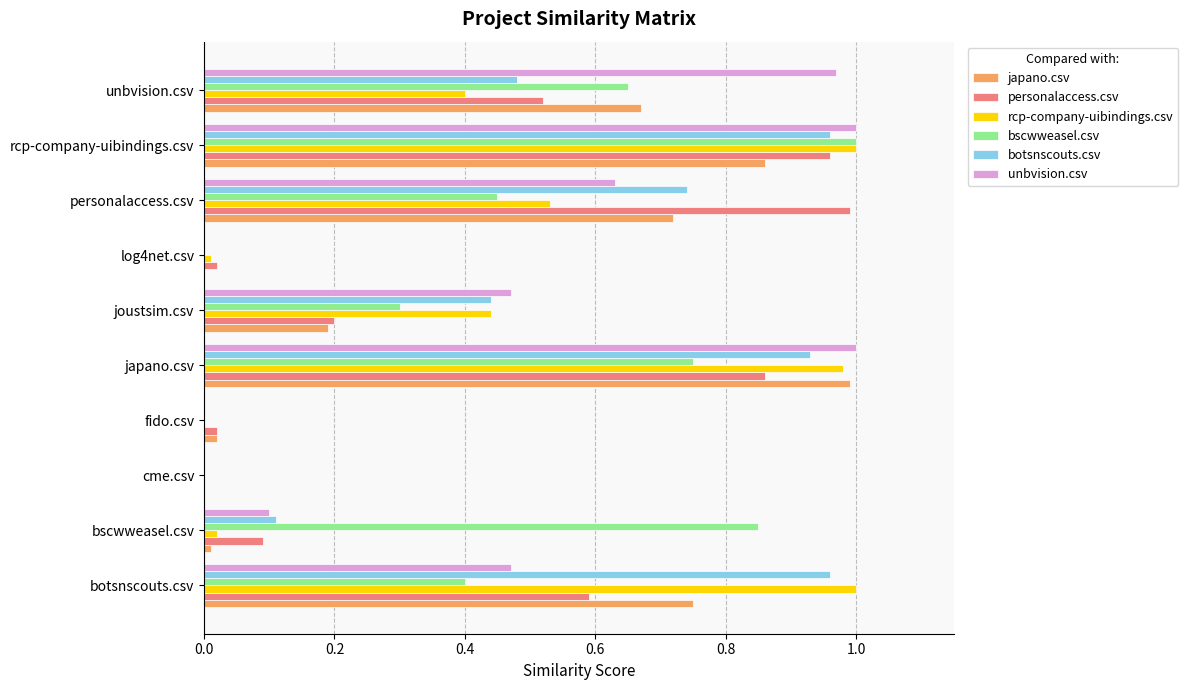

How many data points does each series have?

10